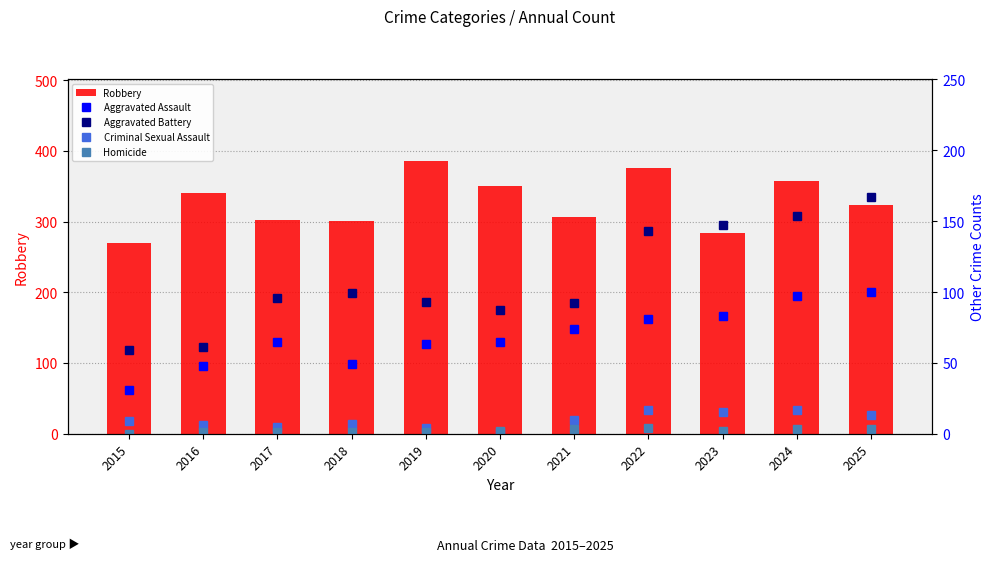

What is the value of the Aggravated Assault bar at the 2nd from the left?

48